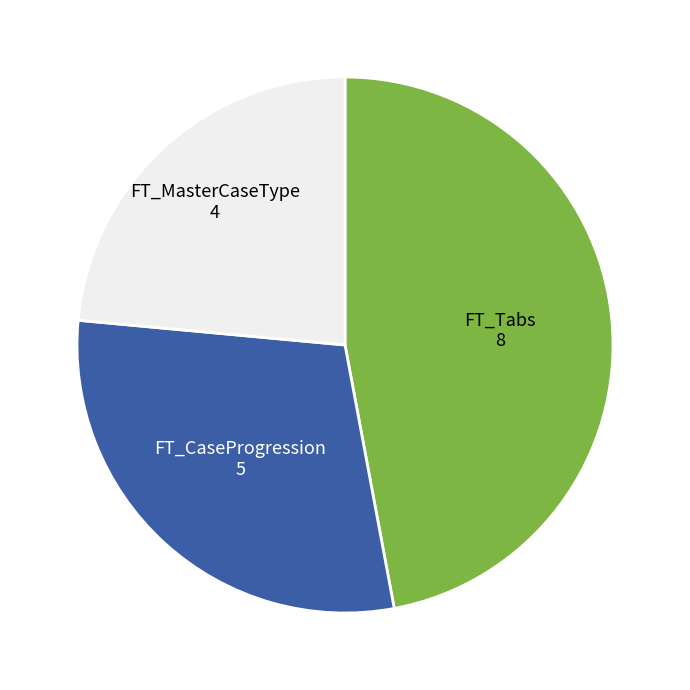

Does any single category account for the majority?

No